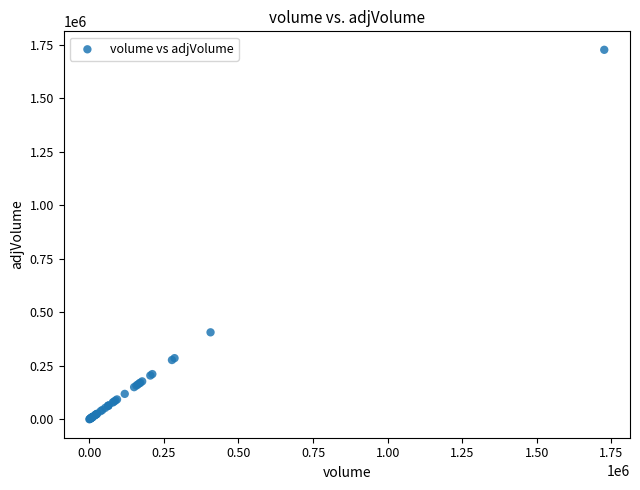

What Y value in the scatter plot is closest to 863158?

406490